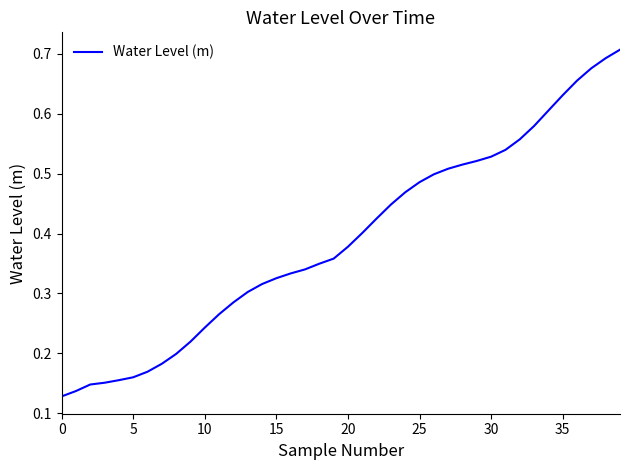

What is the greatest value displayed?

0.7